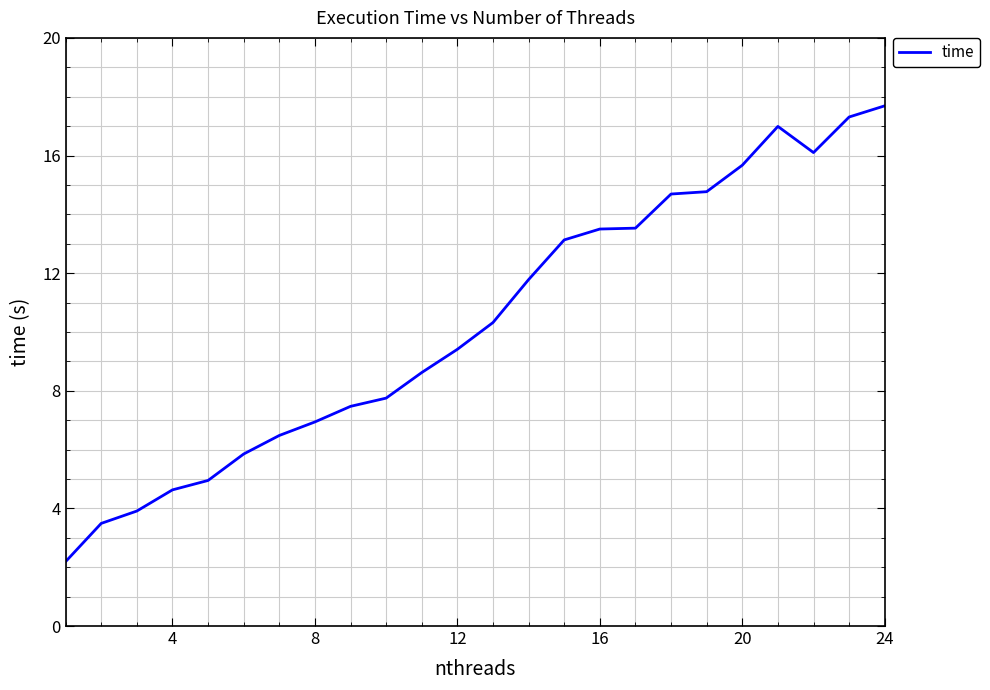

True or false: there are more than 0 points higher than both neighbors.

True